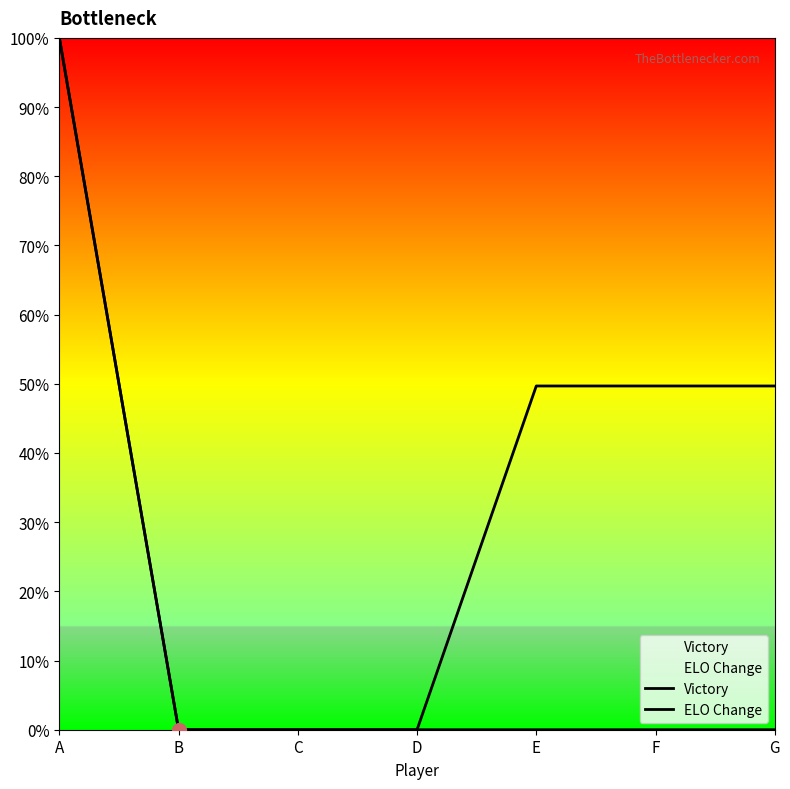

True or false: ELO Change and Victory cross at least once.

False